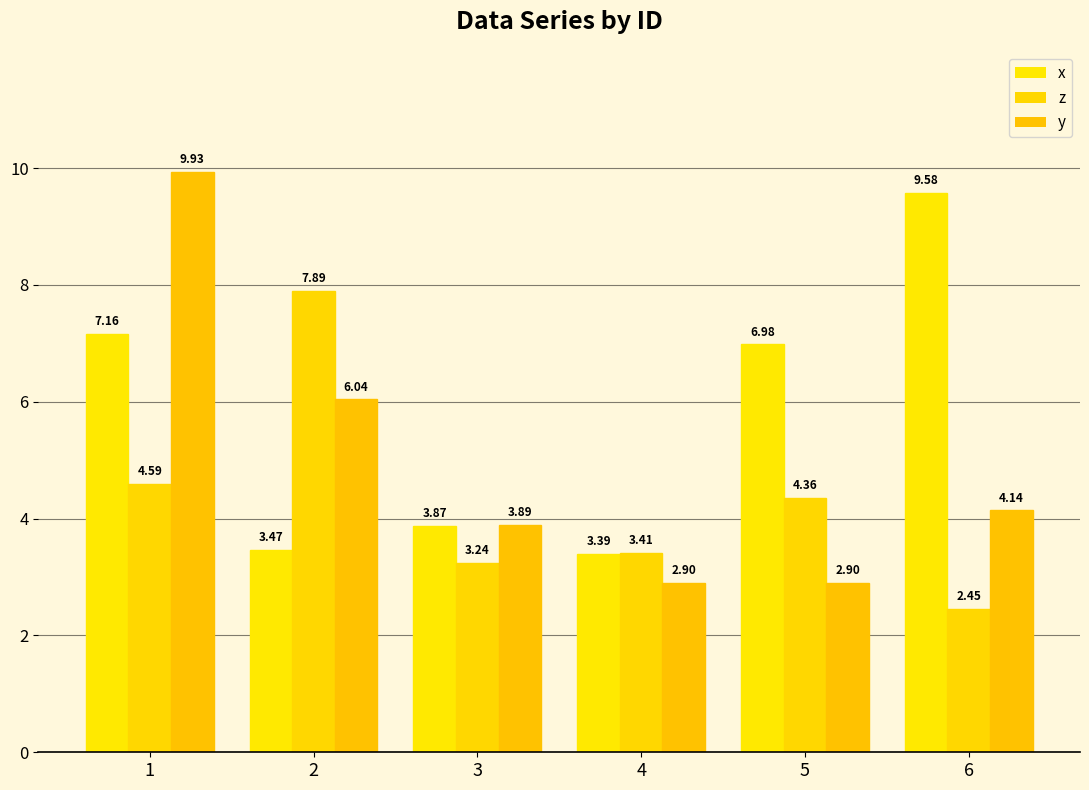

Between 1 and 6, which series saw the biggest shift?

y